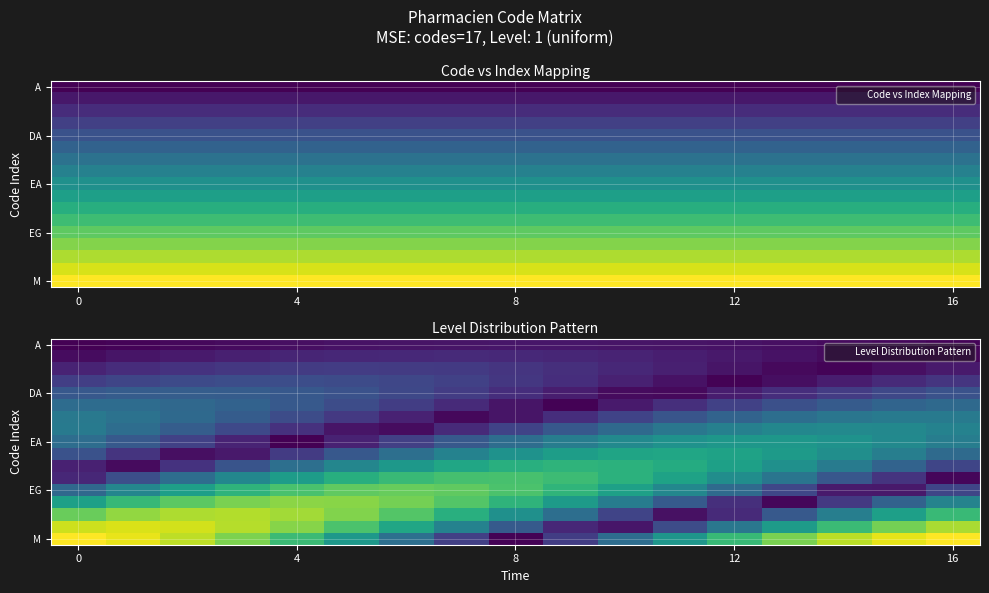

Which series has the largest total across all categories?

M